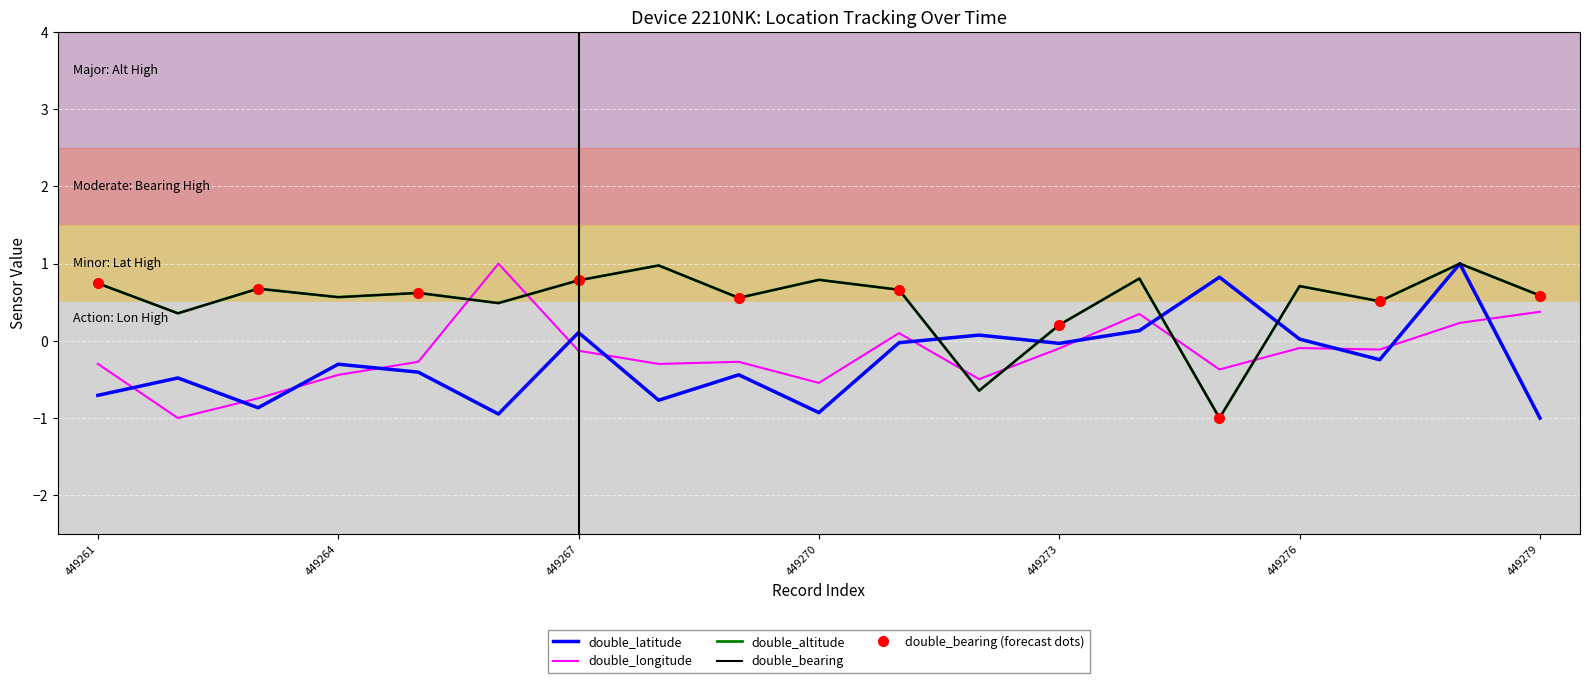

At how many categories does at least one series exceed 0?

19